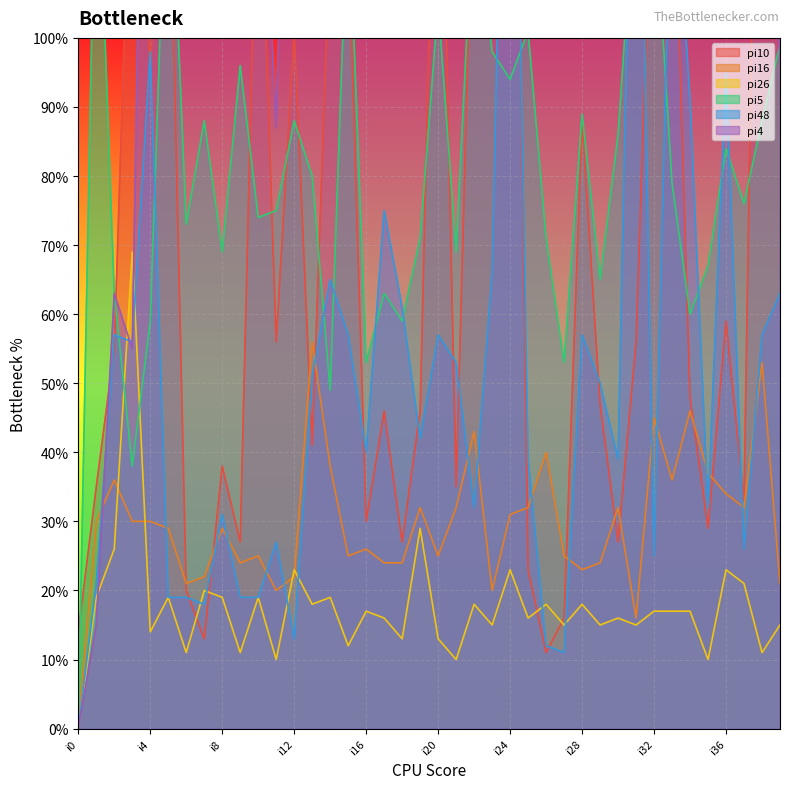

True or false: pi4 and pi10 cross at least once.

True